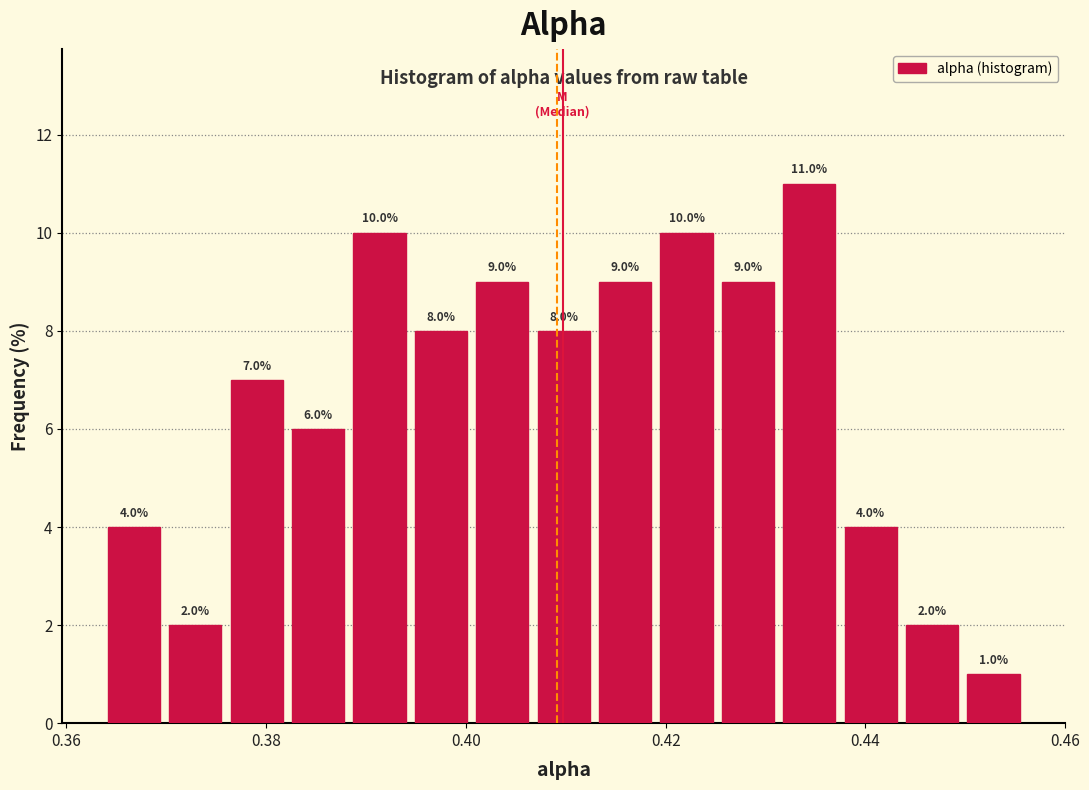

Read against the x-axis, roughly where is the centre of the tallest bar?

0.434